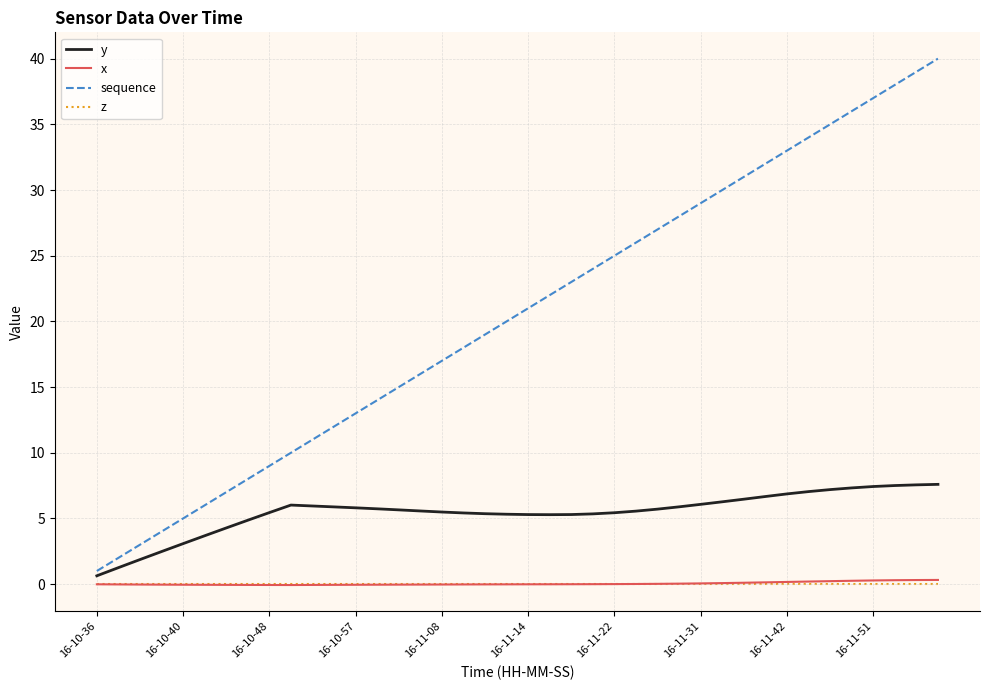

What is the sum of all x values?

1.7